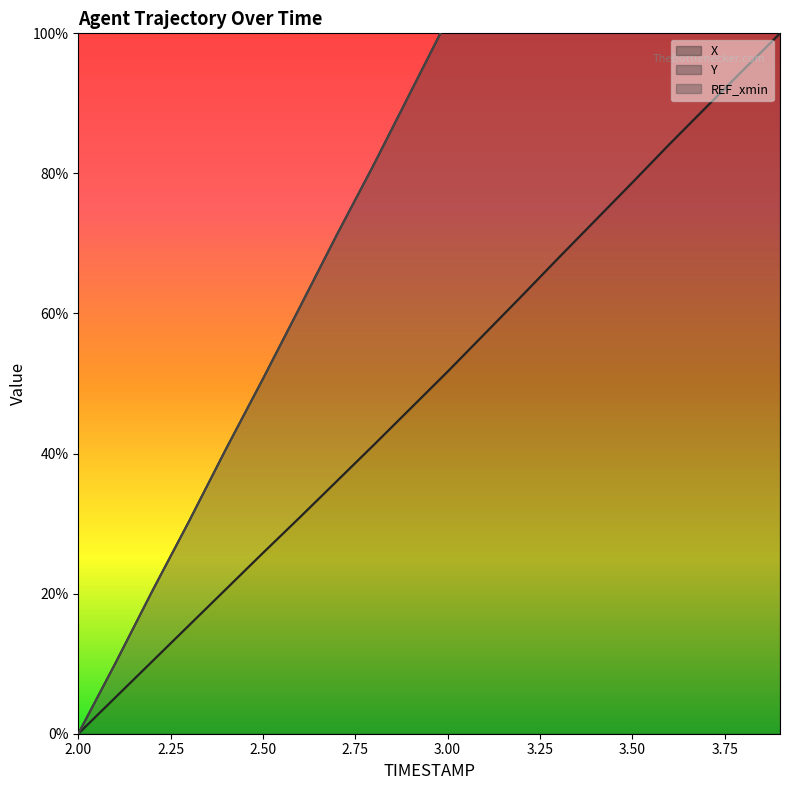

Between 3.5 and 3.9, which series saw the biggest shift?

Y